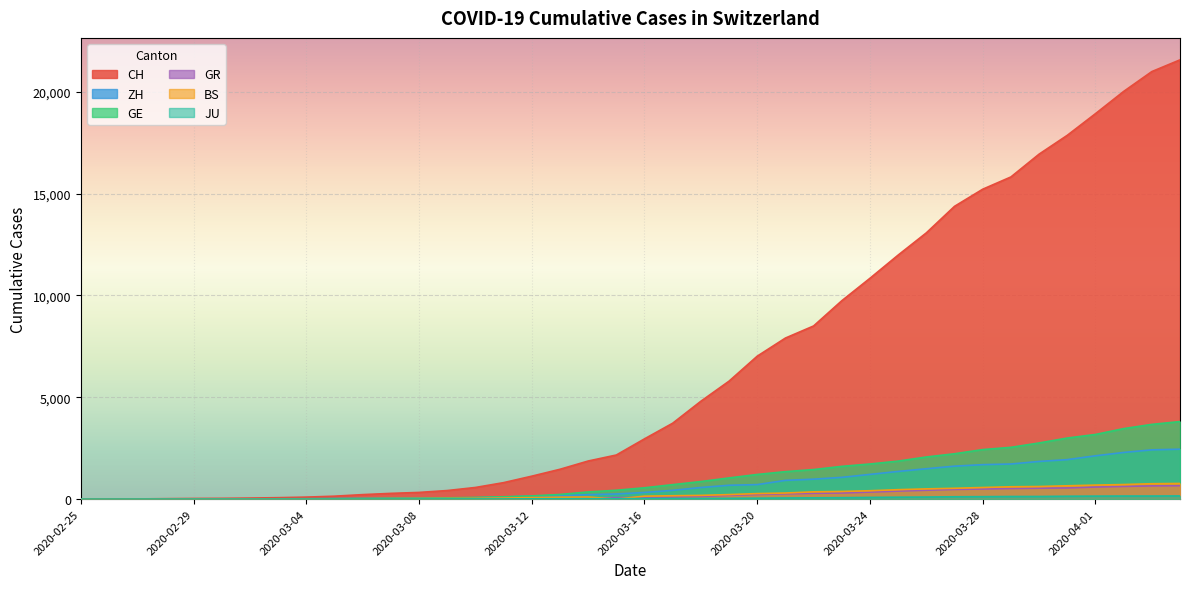

Reading left to right, what are all the values shown in this chart?

CH: 2020-02-25=0	2020-02-26=4	2020-02-27=8	2020-02-28=20	2020-02-29=30	2020-03-01=36	2020-03-02=50	2020-03-03=69	2020-03-04=97	2020-03-05=142	2020-03-06=219	2020-03-07=280	2020-03-08=327	2020-03-09=419	2020-03-10=570	2020-03-11=807	2020-03-12=1125	2020-03-13=1463	2020-03-14=1869	2020-03-15=2164	2020-03-16=2958	2020-03-17=3726	2020-03-18=4805	2020-03-19=5792	2020-03-20=7019	2020-03-21=7909	2020-03-22=8503	2020-03-23=9742	2020-03-24=10845	2020-03-25=11985	2020-03-26=13076	2020-03-27=14379	2020-03-28=15220	2020-03-29=15822	2020-03-30=16942	2020-03-31=17867	2020-04-01=18930	2020-04-02=20022	2020-04-03=20998	2020-04-04=21574
ZH: 2020-02-25=0	2020-02-26=0	2020-02-27=2	2020-02-28=2	2020-02-29=6	2020-03-01=7	2020-03-02=10	2020-03-03=13	2020-03-04=15	2020-03-05=23	2020-03-06=29	2020-03-07=34	2020-03-08=40	2020-03-09=49	2020-03-10=62	2020-03-11=101	2020-03-12=140	2020-03-13=163	2020-03-14=218	2020-03-15=250	2020-03-16=326	2020-03-17=429	2020-03-18=568	2020-03-19=679	2020-03-20=711	2020-03-21=919	2020-03-22=978	2020-03-23=1067	2020-03-24=1213	2020-03-25=1358	2020-03-26=1490	2020-03-27=1617	2020-03-28=1691	2020-03-29=1723	2020-03-30=1849	2020-03-31=1937	2020-04-01=2126	2020-04-02=2290	2020-04-03=2418	2020-04-04=2451
GE: 2020-02-25=0	2020-02-26=1	2020-02-27=1	2020-02-28=5	2020-02-29=9	2020-03-01=10	2020-03-02=11	2020-03-03=14	2020-03-04=16	2020-03-05=20	2020-03-06=30	2020-03-07=43	2020-03-08=45	2020-03-09=60	2020-03-10=80	2020-03-11=114	2020-03-12=155	2020-03-13=227	2020-03-14=350	2020-03-15=434	2020-03-16=555	2020-03-17=709	2020-03-18=861	2020-03-19=1039	2020-03-20=1209	2020-03-21=1347	2020-03-22=1450	2020-03-23=1607	2020-03-24=1724	2020-03-25=1865	2020-03-26=2068	2020-03-27=2226	2020-03-28=2431	2020-03-29=2542	2020-03-30=2756	2020-03-31=2998	2020-04-01=3174	2020-04-02=3461	2020-04-03=3669	2020-04-04=3807
GR: 2020-02-25=0	2020-02-26=2	2020-02-27=2	2020-02-28=6	2020-02-29=6	2020-03-01=6	2020-03-02=9	2020-03-03=9	2020-03-04=12	2020-03-05=14	2020-03-06=16	2020-03-07=17	2020-03-08=18	2020-03-09=18	2020-03-10=22	2020-03-11=31	2020-03-12=43	2020-03-13=53	2020-03-14=56	2020-03-15=71	2020-03-16=84	2020-03-17=101	2020-03-18=128	2020-03-19=182	2020-03-20=226	2020-03-21=258	2020-03-22=284	2020-03-23=300	2020-03-24=343	2020-03-25=393	2020-03-26=433	2020-03-27=474	2020-03-28=495	2020-03-29=519	2020-03-30=535	2020-03-31=547	2020-04-01=592	2020-04-02=622	2020-04-03=649	2020-04-04=657
BS: 2020-02-25=0	2020-02-26=0	2020-02-27=1	2020-02-28=1	2020-02-29=1	2020-03-01=1	2020-03-02=1	2020-03-03=3	2020-03-04=3	2020-03-05=8	2020-03-06=15	2020-03-07=21	2020-03-08=24	2020-03-09=28	2020-03-10=33	2020-03-11=49	2020-03-12=73	2020-03-13=92	2020-03-14=100	2020-03-15=0	2020-03-16=143	2020-03-17=164	2020-03-18=181	2020-03-19=220	2020-03-20=270	2020-03-21=297	2020-03-22=356	2020-03-23=374	2020-03-24=410	2020-03-25=462	2020-03-26=501	2020-03-27=530	2020-03-28=569	2020-03-29=605	2020-03-30=617	2020-03-31=653	2020-04-01=687	2020-04-02=714	2020-04-03=754	2020-04-04=767
JU: 2020-02-25=0	2020-02-26=0	2020-02-27=1	2020-02-28=1	2020-02-29=1	2020-03-01=1	2020-03-02=1	2020-03-03=2	2020-03-04=2	2020-03-05=4	2020-03-06=4	2020-03-07=5	2020-03-08=5	2020-03-09=7	2020-03-10=7	2020-03-11=7	2020-03-12=12	2020-03-13=17	2020-03-14=18	2020-03-15=19	2020-03-16=25	2020-03-17=29	2020-03-18=32	2020-03-19=36	2020-03-20=44	2020-03-21=54	2020-03-22=61	2020-03-23=69	2020-03-24=82	2020-03-25=92	2020-03-26=100	2020-03-27=114	2020-03-28=119	2020-03-29=127	2020-03-30=128	2020-03-31=140	2020-04-01=145	2020-04-02=149	2020-04-03=149	2020-04-04=154